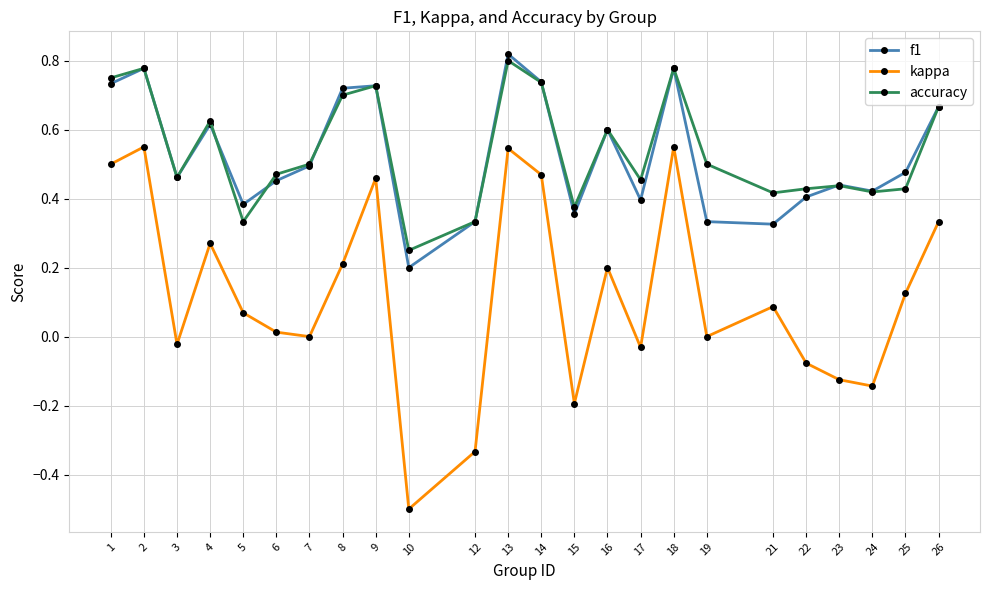

The f1 series shows 0.5 at 25. True or false?

True